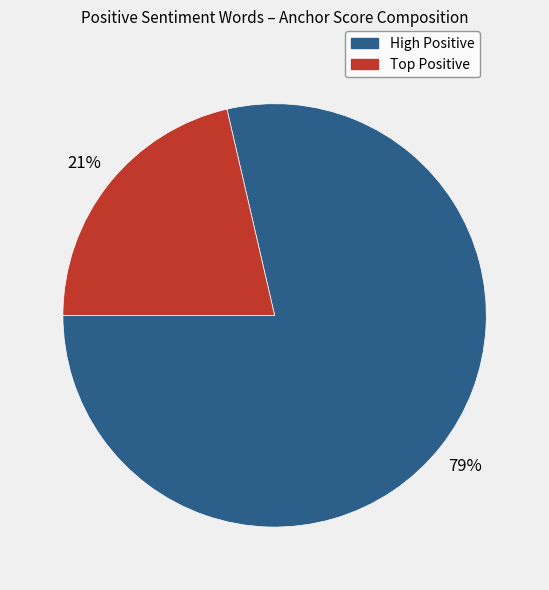

To the nearest percent, what is the average slice percentage?

50%